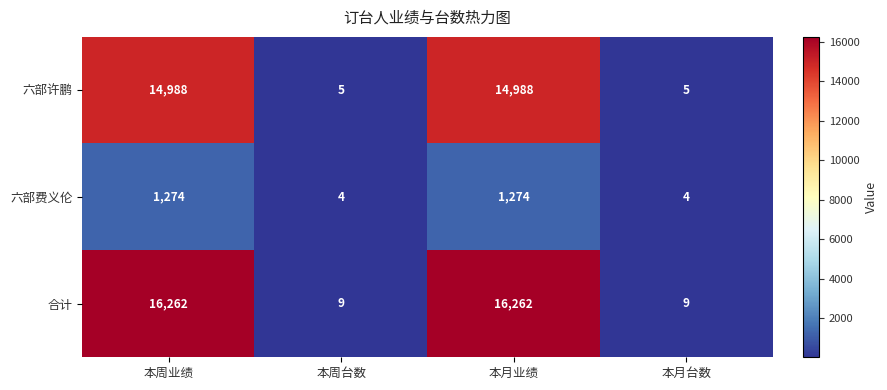

Reading left to right, list all the values displayed in this chart.

六部许鹏: 14988	5	14988	5
六部费义伦: 1274	4	1274	4
合计: 16262	9	16262	9